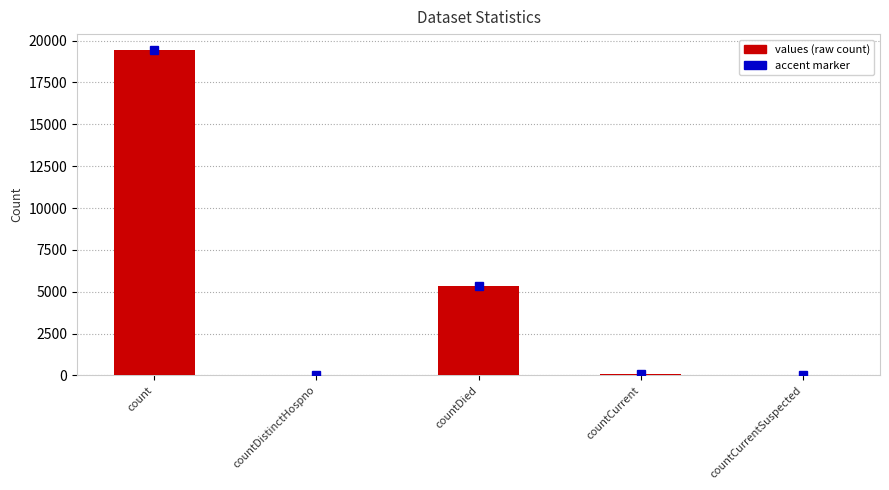

Is it true that the value at countCurrentSuspected is -7548?

False